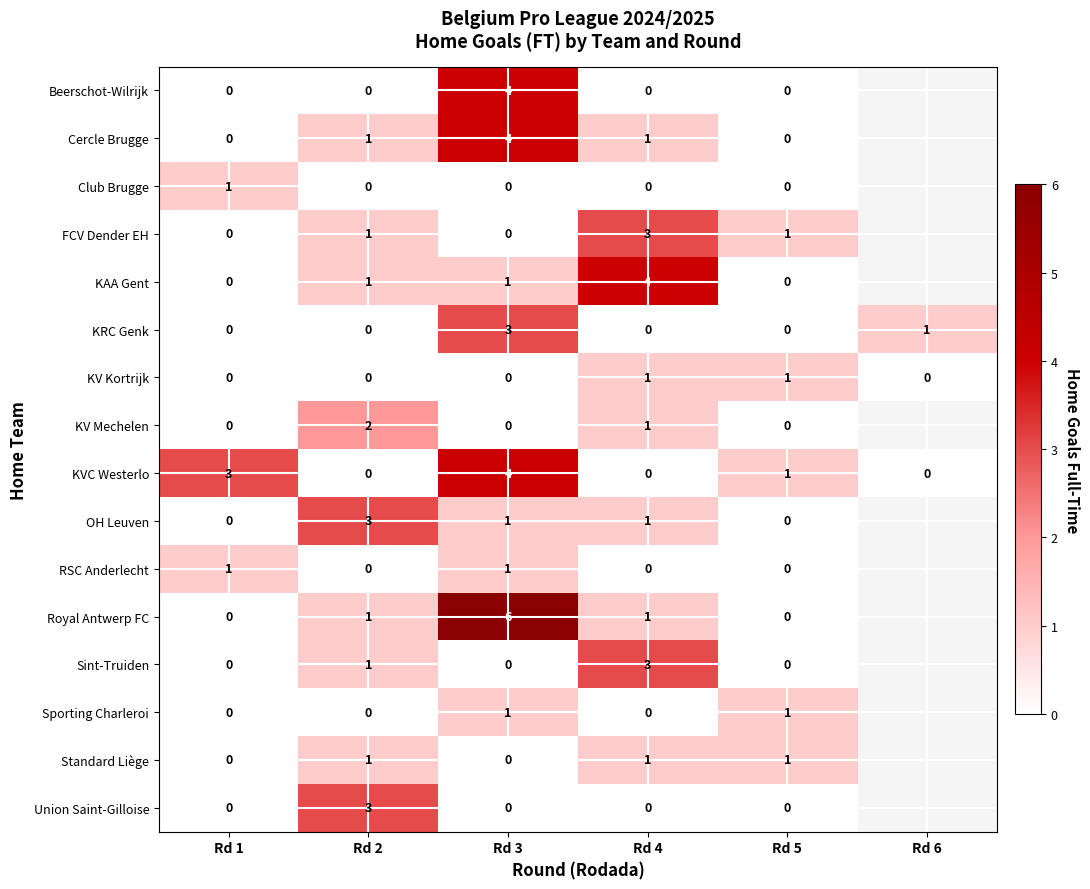

Between Rd 4 and Rd 5, which series saw the biggest shift?

KAA Gent